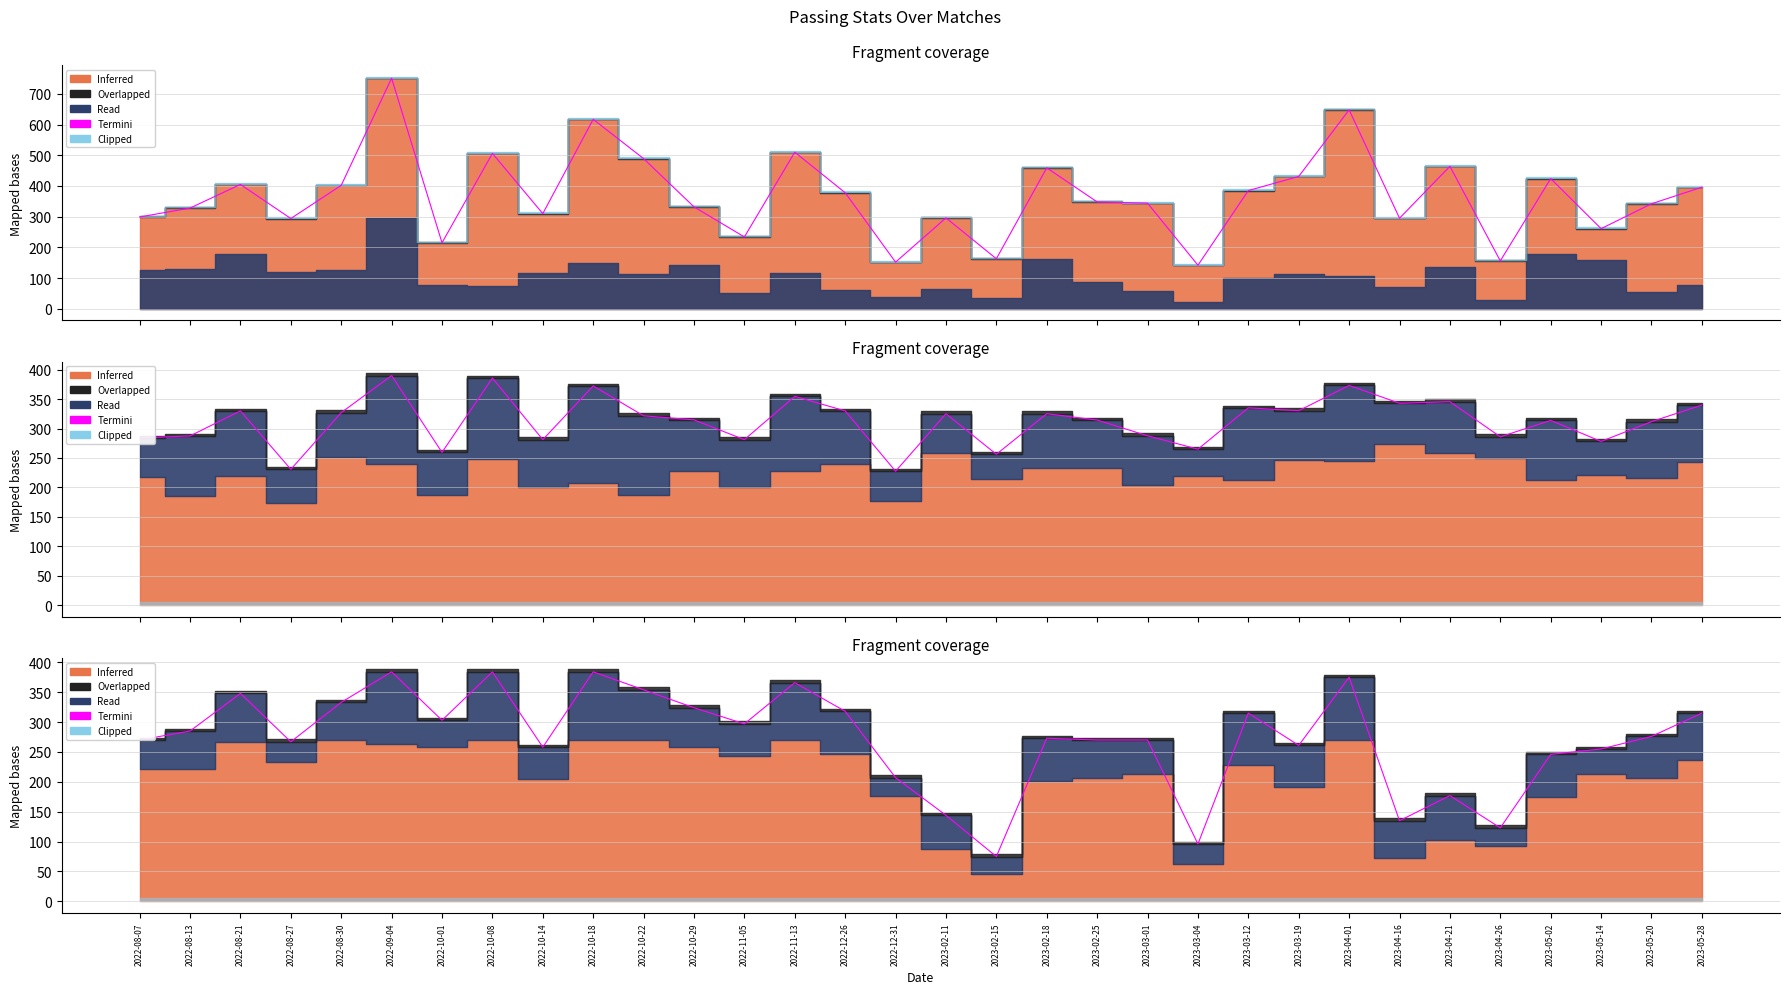

Reading right to left, list all the values displayed in this chart.

315	276	255	246	123	177	135	375	261	315	96	270	270	273	75	144	207	318	366	297	324	354	384	258	384	303	384	333	267	348	285	270